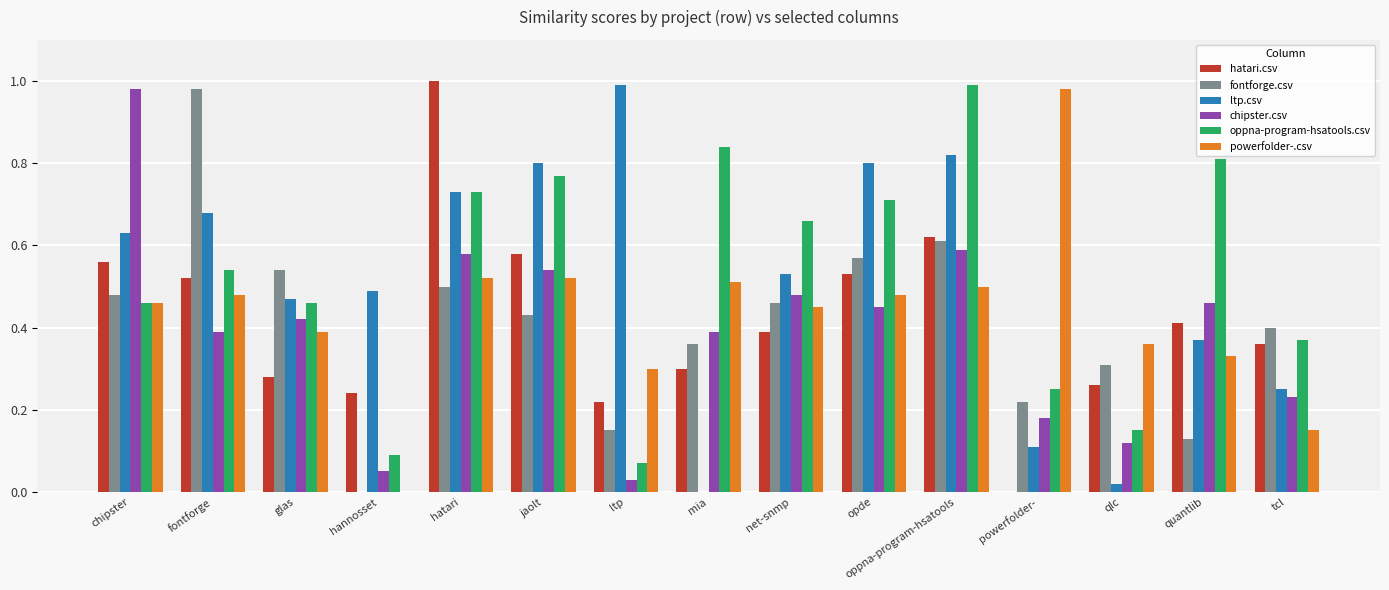

The value of hatari.csv at fontforge is 0.3. True or false?

False